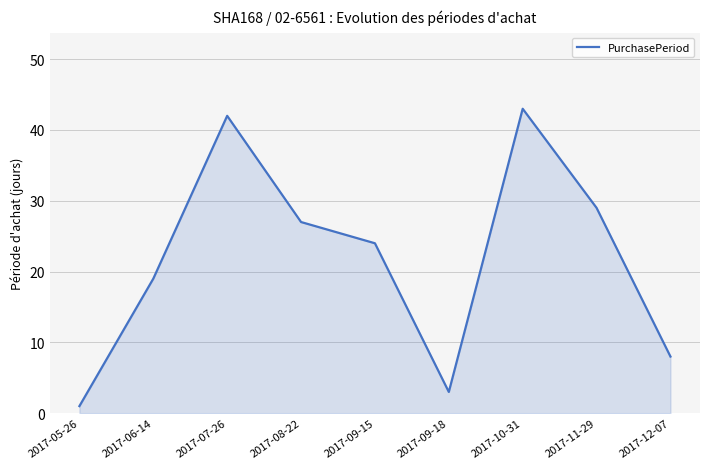

What is the ratio of the value at 2017-07-26 to the value at 2017-09-18?

14.0